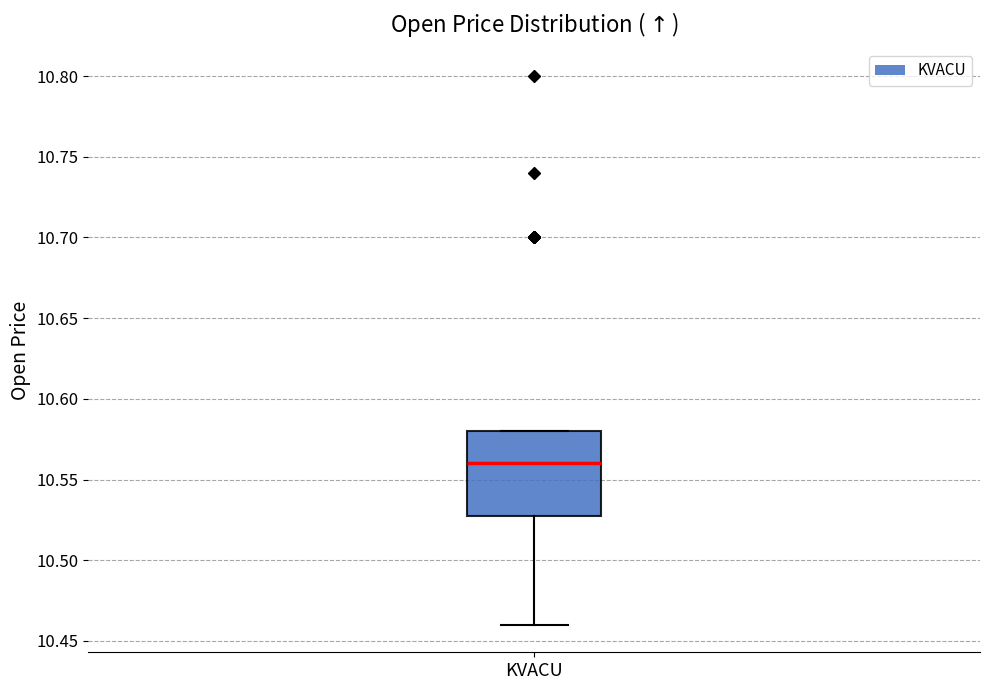

Transcribe this box plot: give where the median line is, the range the box spans, and where the two whiskers end, as read against the y-axis. The values are not printed on the chart, so give them approximately, as read against the axis.

median 10.560, box 10.525 to 10.580, whiskers 10.460 to 10.580